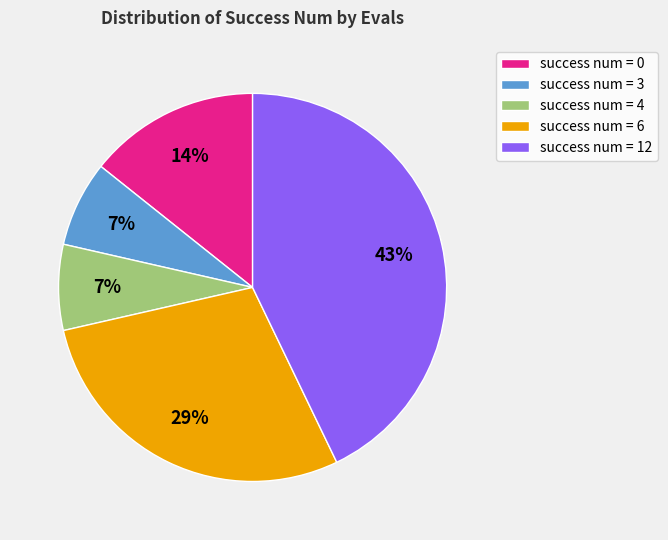

Approximately how many times larger is the value at success num = 0 compared to success num = 12?

0.3